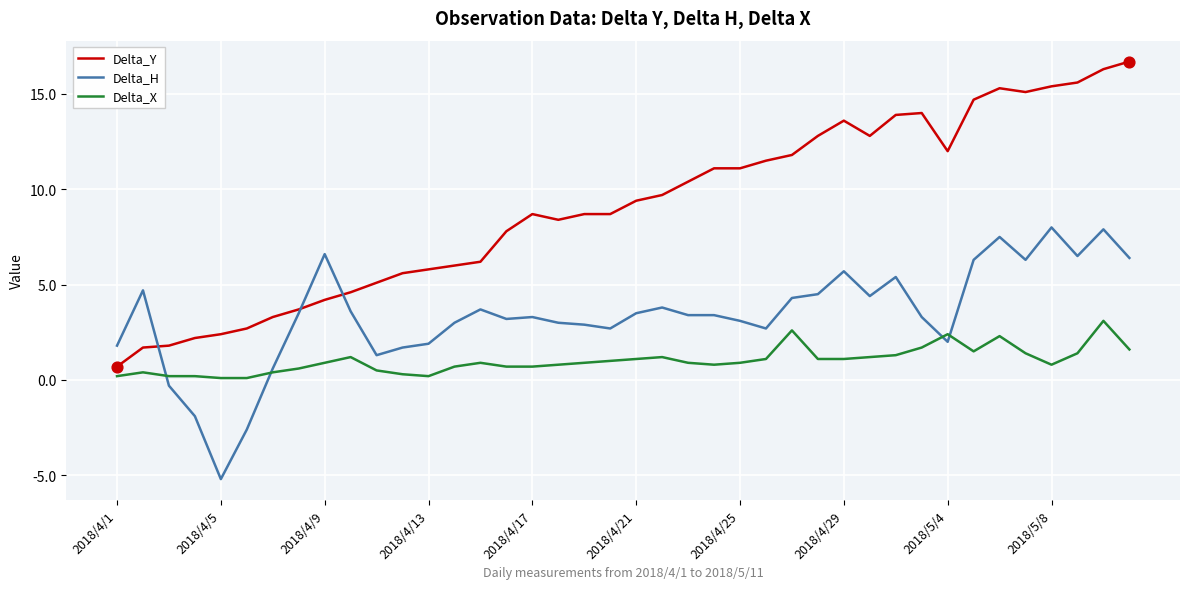

What are all the series names shown in the legend?

Delta_Y, Delta_H, Delta_X